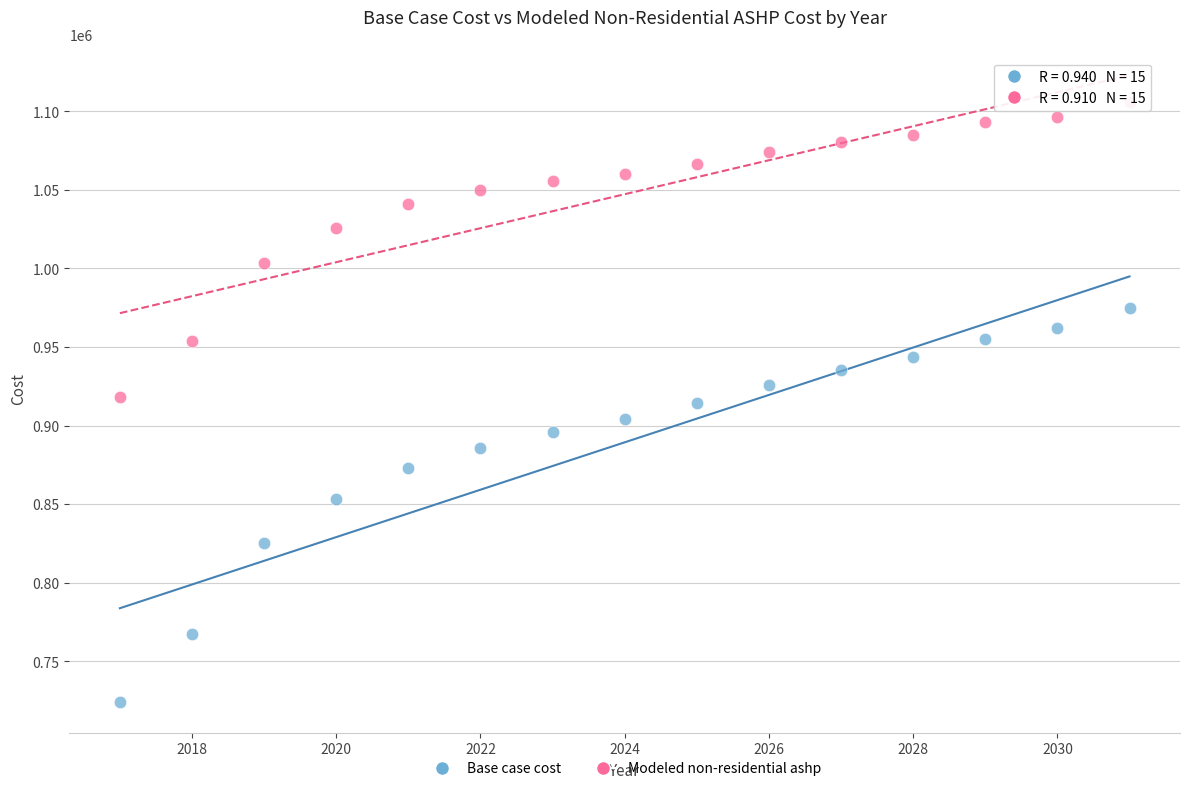

In the Modeled non-residential ashp series, what Y value is closest to 1011901?

1003579.1